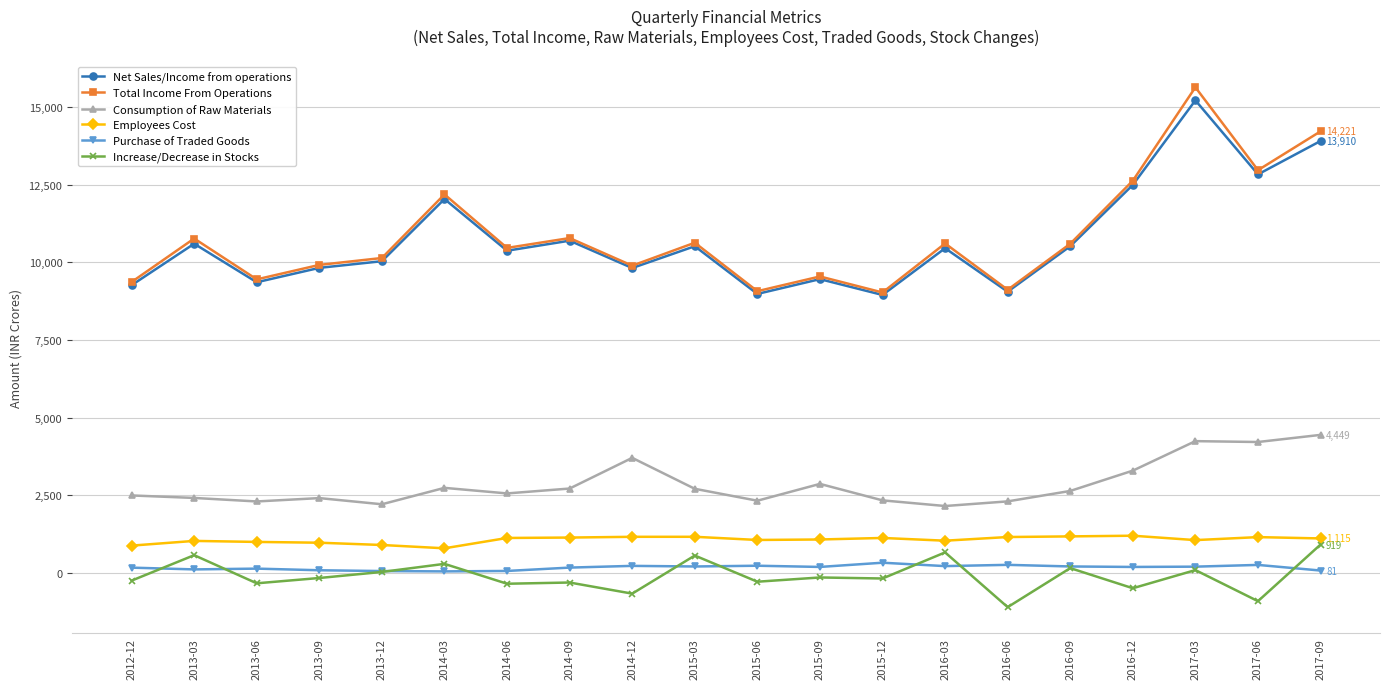

True or false: Net Sales/Income from operations and Increase/Decrease in Stocks cross at least once.

False